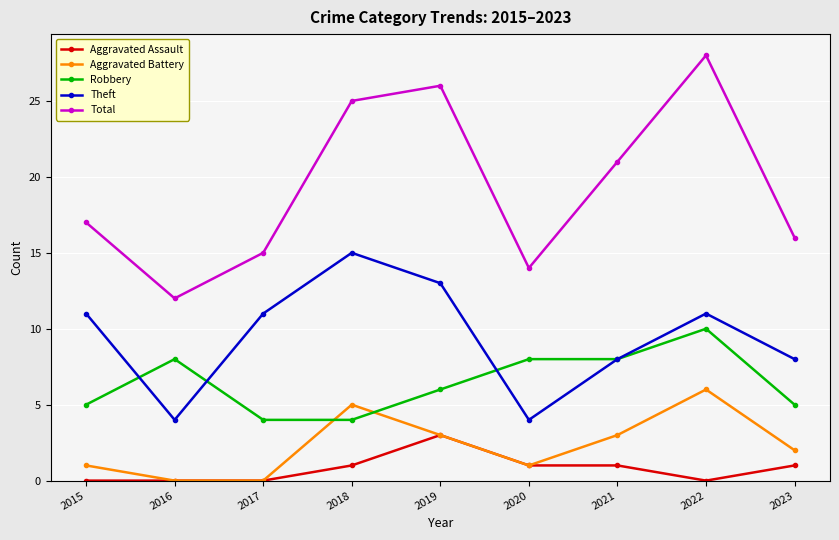

Does the chart display data point markers on the line(s)?

Yes